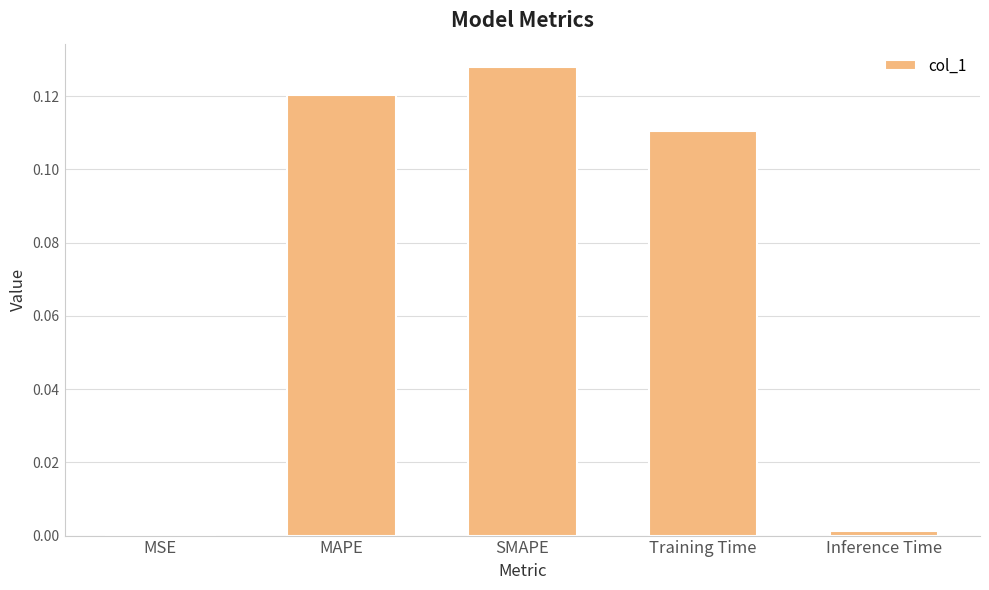

Which label corresponds to the largest value in the chart?

SMAPE